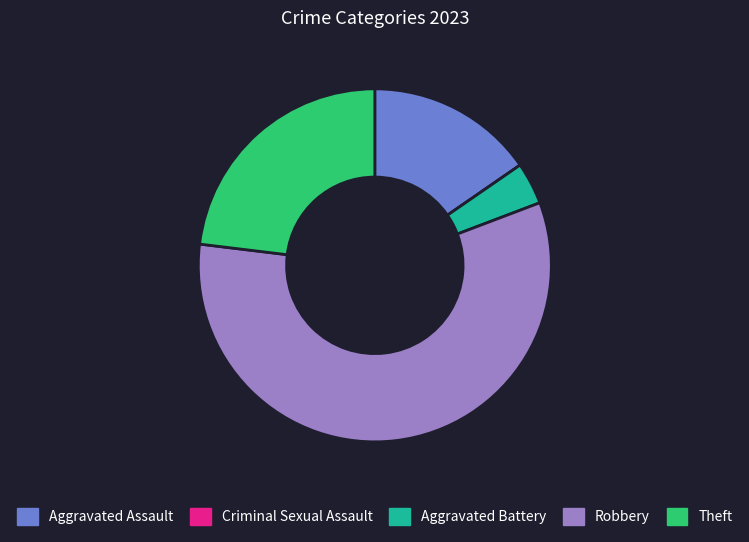

Do Aggravated Battery and Aggravated Assault together represent more than half of the pie?

No